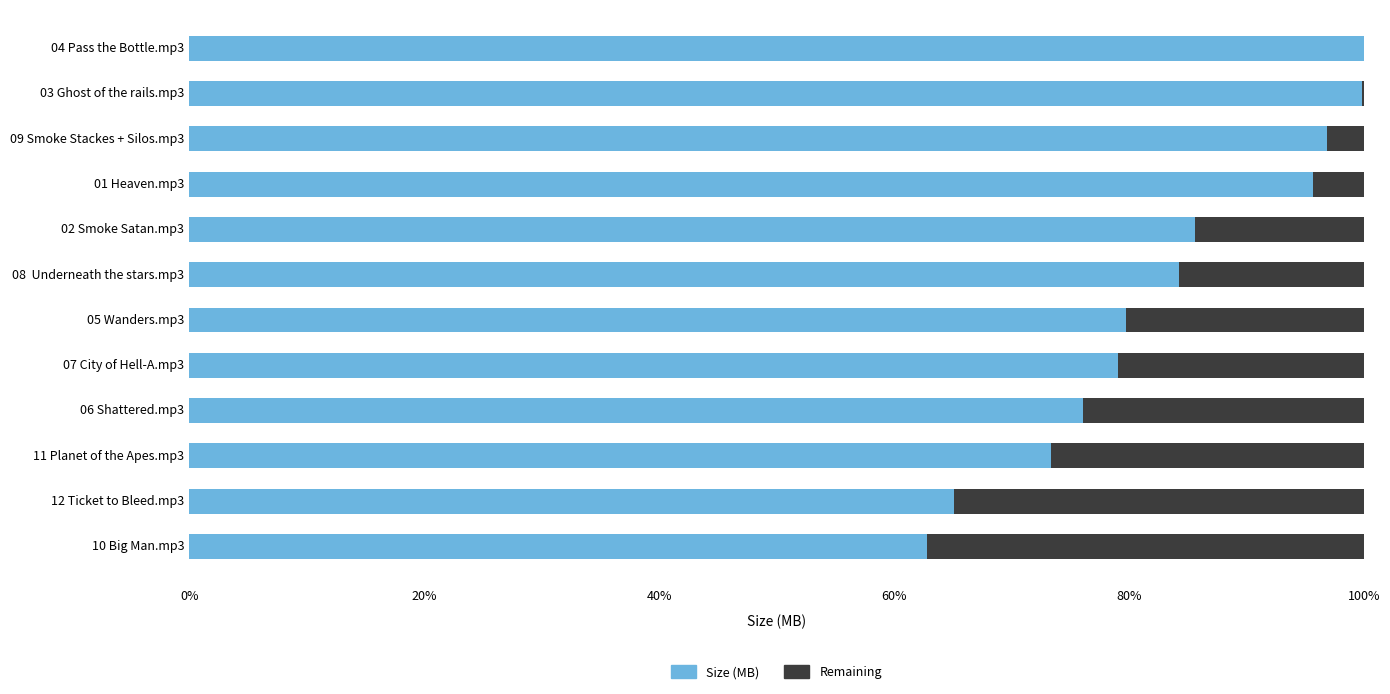

What are all the series names shown in the legend?

Size (MB), Remaining